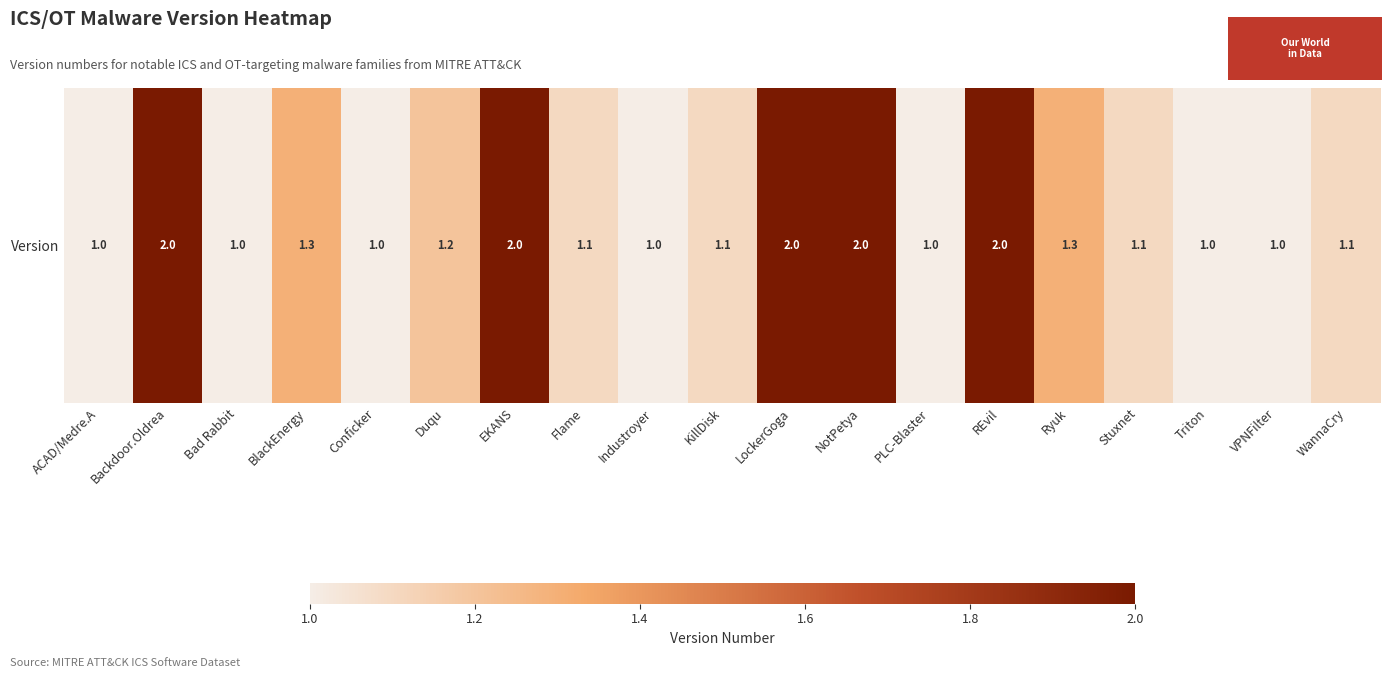

Reading left to right, what are all the values shown in this chart?

ACAD/Medre.A=1.0	Backdoor.Oldrea=2.0	Bad Rabbit=1.0	BlackEnergy=1.3	Conficker=1.0	Duqu=1.2	EKANS=2.0	Flame=1.1	Industroyer=1.0	KillDisk=1.1	LockerGoga=2.0	NotPetya=2.0	PLC-Blaster=1.0	REvil=2.0	Ryuk=1.3	Stuxnet=1.1	Triton=1.0	VPNFilter=1.0	WannaCry=1.1